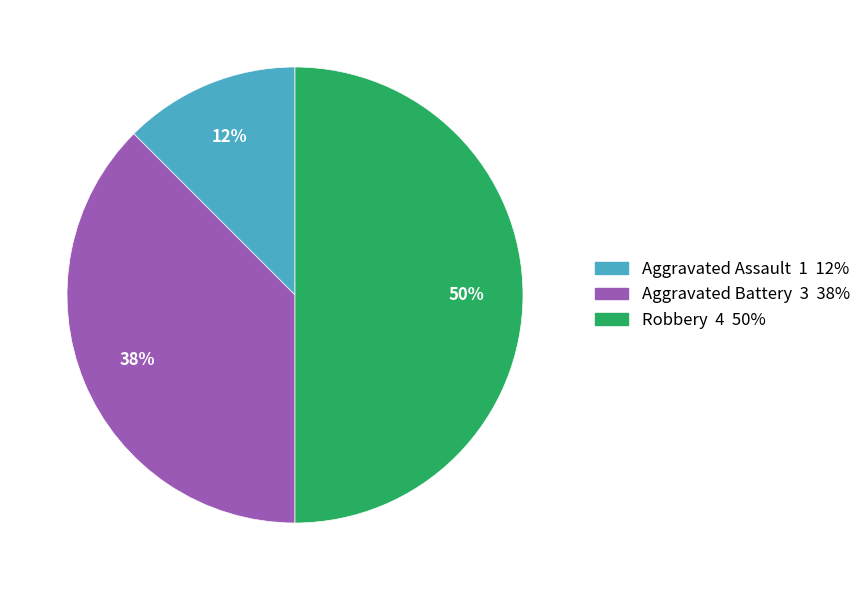

To the nearest percent, what is the average slice percentage?

33%